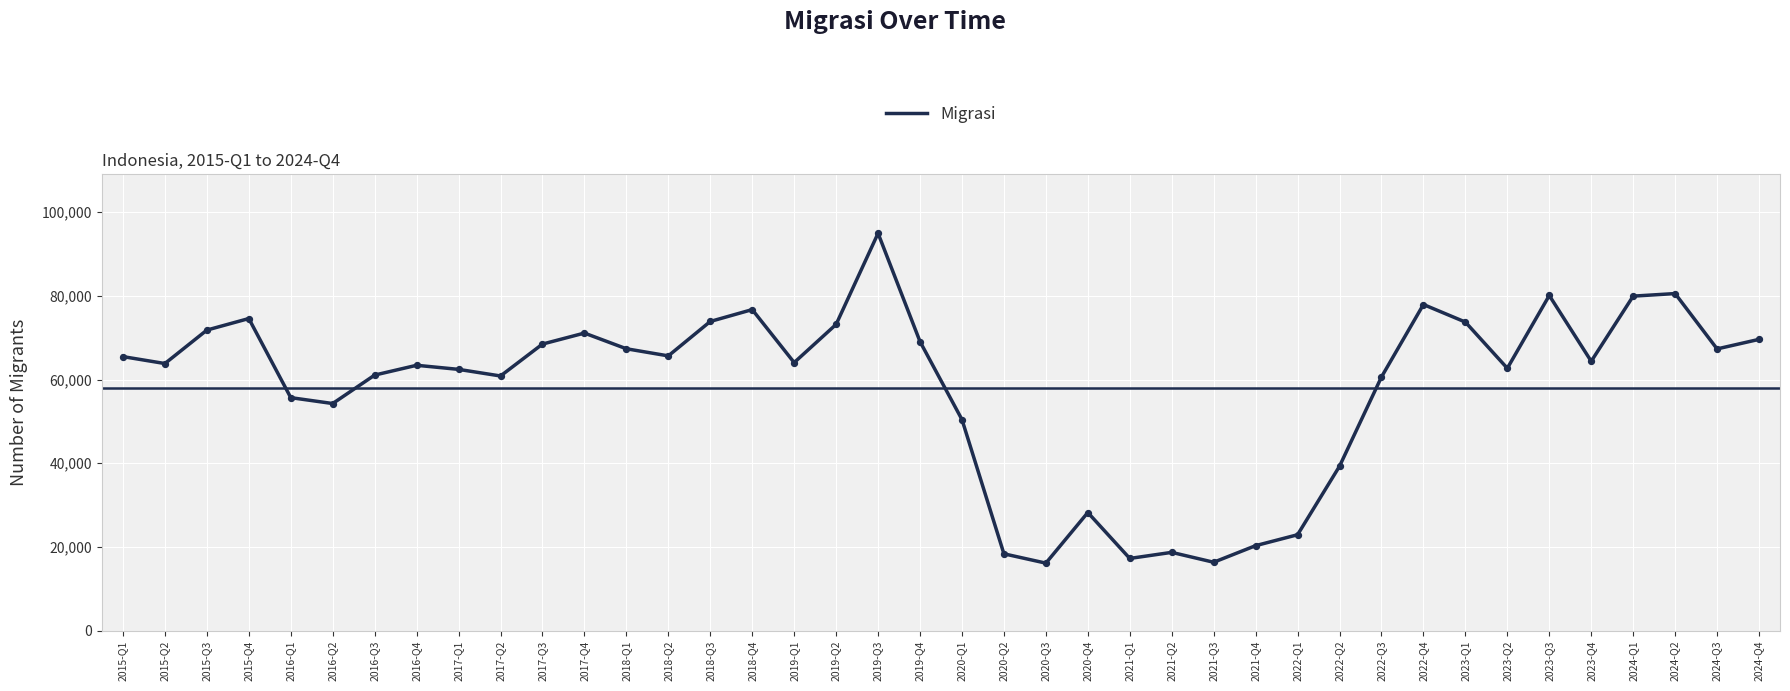

Between 2017-Q2 and 2015-Q1, which is larger?

2015-Q1